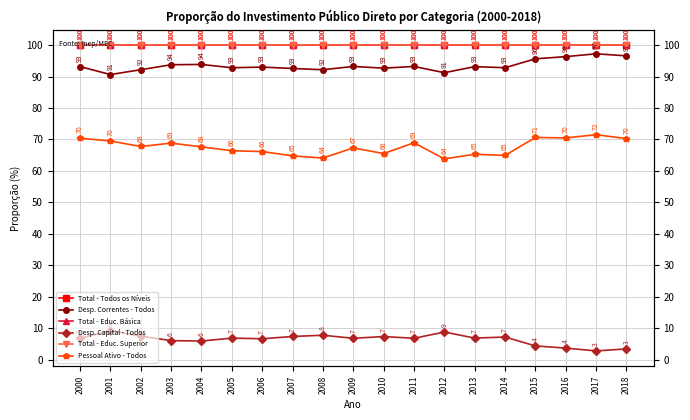

Reading right to left, what are all the values shown in this chart?

Total - Todos os Níveis: 2018=100.0	2017=100.0	2016=100.0	2015=100.0	2014=100.0	2013=100.0	2012=100.0	2011=100.0	2010=100.0	2009=100.0	2008=100.0	2007=100.0	2006=100.0	2005=100.0	2004=100.0	2003=100.0	2002=100.0	2001=100.0	2000=100.0
Desp. Correntes - Todos: 2018=96.6	2017=97.2	2016=96.3	2015=95.6	2014=92.8	2013=93.1	2012=91.2	2011=93.2	2010=92.7	2009=93.2	2008=92.2	2007=92.6	2006=93.0	2005=92.8	2004=93.8	2003=93.8	2002=92.2	2001=90.6	2000=93.2
Total - Educ. Básica: 2018=100.0	2017=100.0	2016=100.0	2015=100.0	2014=100.0	2013=100.0	2012=100.0	2011=100.0	2010=100.0	2009=100.0	2008=100.0	2007=100.0	2006=100.0	2005=100.0	2004=100.0	2003=100.0	2002=100.0	2001=100.0	2000=100.0
Desp. Capital - Todos: 2018=3.4	2017=2.8	2016=3.7	2015=4.4	2014=7.2	2013=6.9	2012=8.8	2011=6.8	2010=7.3	2009=6.8	2008=7.8	2007=7.4	2006=6.7	2005=6.8	2004=5.9	2003=6.0	2002=7.5	2001=9.2	2000=6.8
Total - Educ. Superior: 2018=100.0	2017=100.0	2016=100.0	2015=100.0	2014=100.0	2013=100.0	2012=100.0	2011=100.0	2010=100.0	2009=100.0	2008=100.0	2007=100.0	2006=100.0	2005=100.0	2004=100.0	2003=100.0	2002=100.0	2001=100.0	2000=100.0
Pessoal Ativo - Todos: 2018=70.3	2017=71.5	2016=70.5	2015=70.6	2014=64.9	2013=65.3	2012=63.8	2011=68.9	2010=65.5	2009=67.3	2008=64.1	2007=64.8	2006=66.2	2005=66.4	2004=67.7	2003=68.8	2002=67.8	2001=69.5	2000=70.4